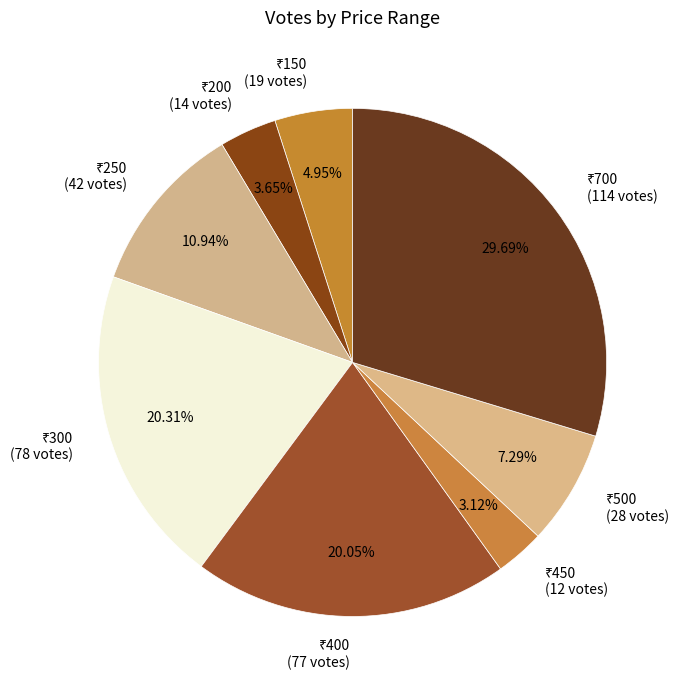

To the nearest percent, what is the difference between the largest and smallest slice percentages?

27%